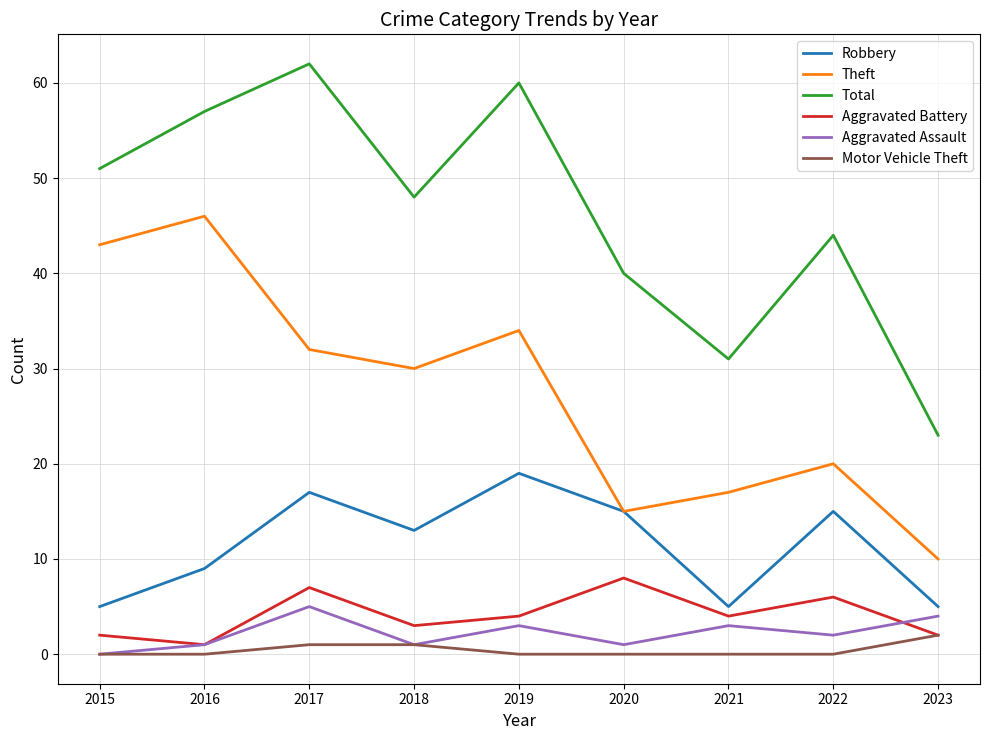

Rank the series by their maximum value, from highest to lowest.

Total, Theft, Robbery, Aggravated Battery, Aggravated Assault, Motor Vehicle Theft